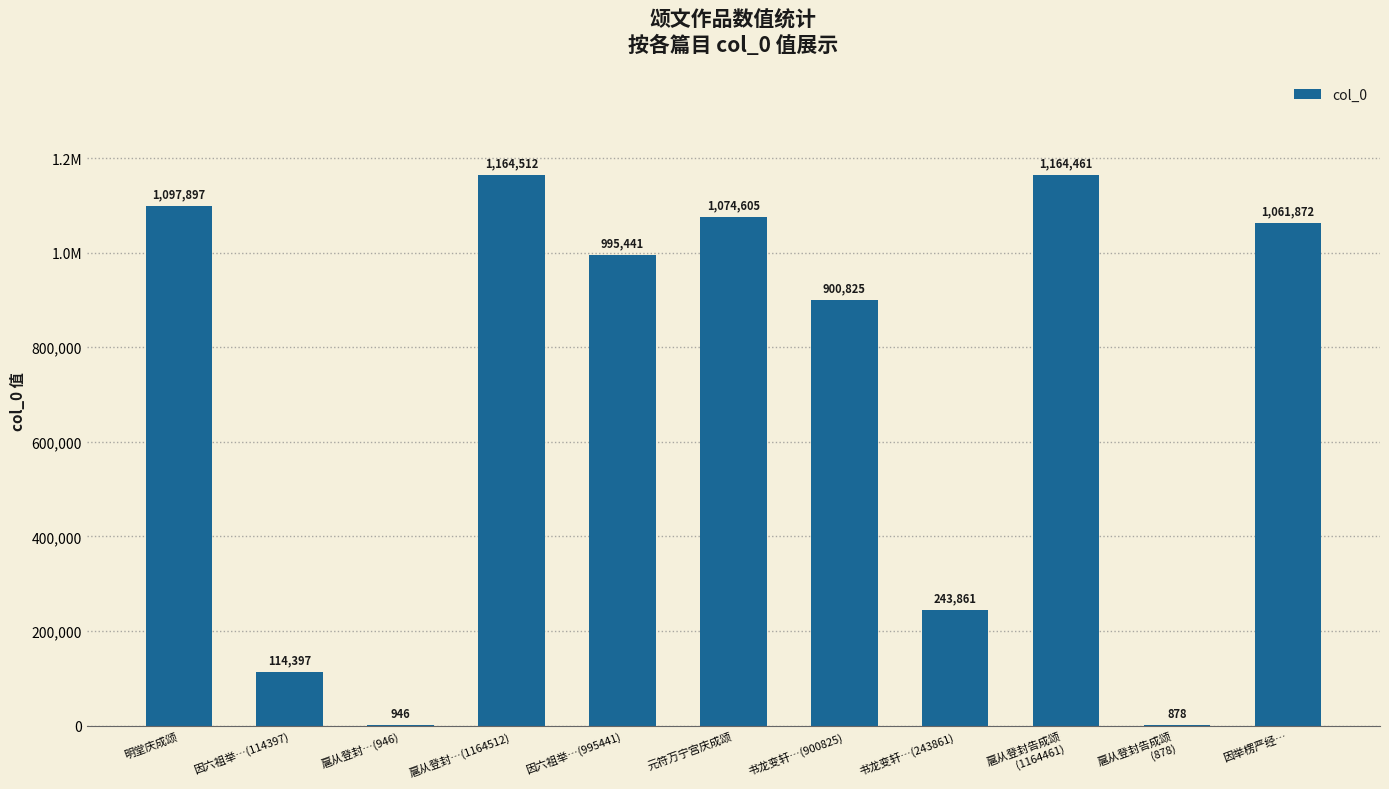

Reading right to left, what are all the values shown in this chart?

因举楞严经…=1061872	扈从登封告成颂
(878)=878	扈从登封告成颂
(1164461)=1164461	书龙变轩…(243861)=243861	书龙变轩…(900825)=900825	元符万宁宫庆成颂=1074605	因六祖举…(995441)=995441	扈从登封…(1164512)=1164512	扈从登封…(946)=946	因六祖举…(114397)=114397	明堂庆成颂=1097897